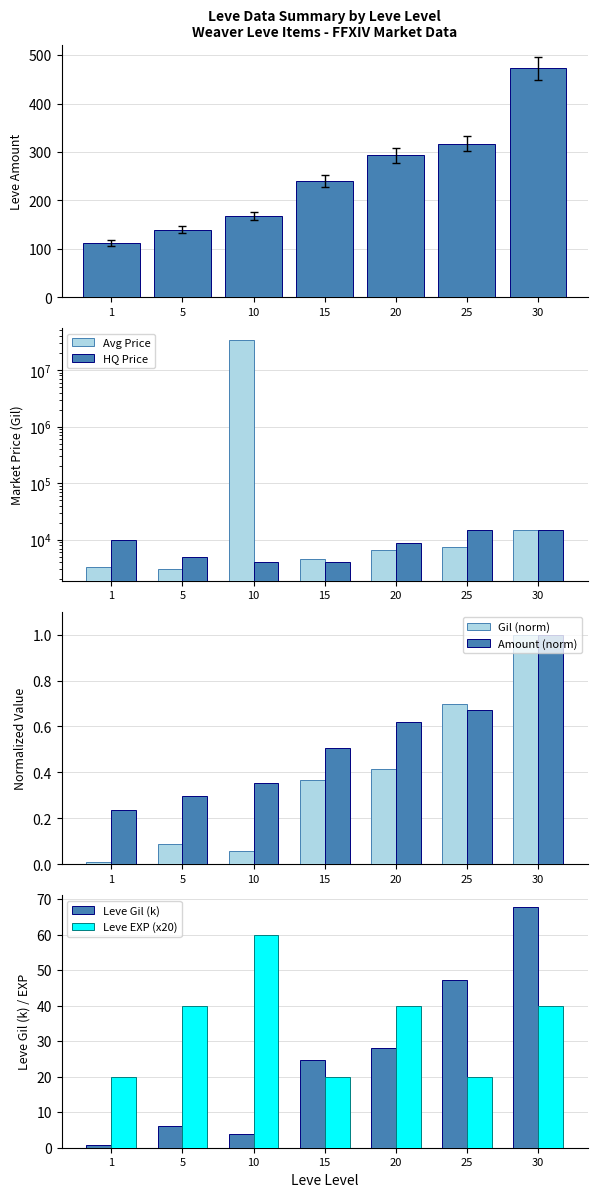

What value does the Leve Gil series have at 5?

0.1